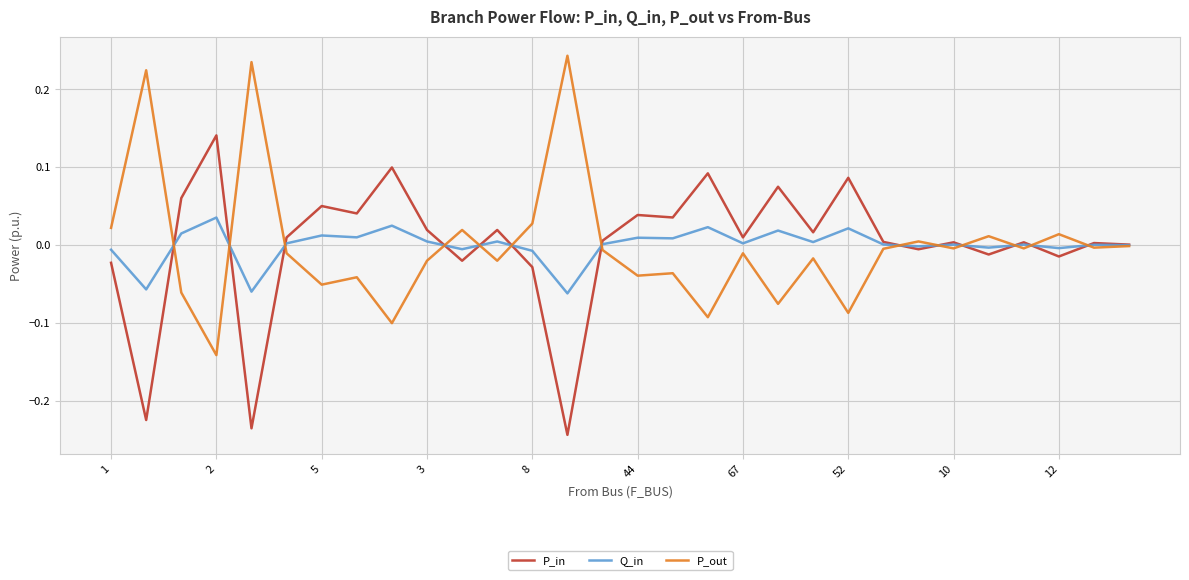

In P_in, how many points are higher than both neighbors (excluding endpoints)?

11